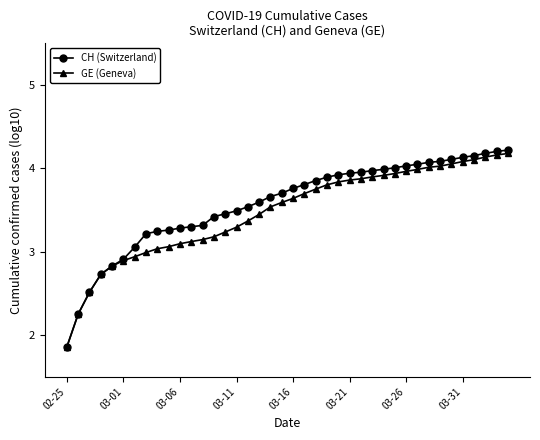

What are all the series names shown in the legend?

CH (Switzerland), GE (Geneva)